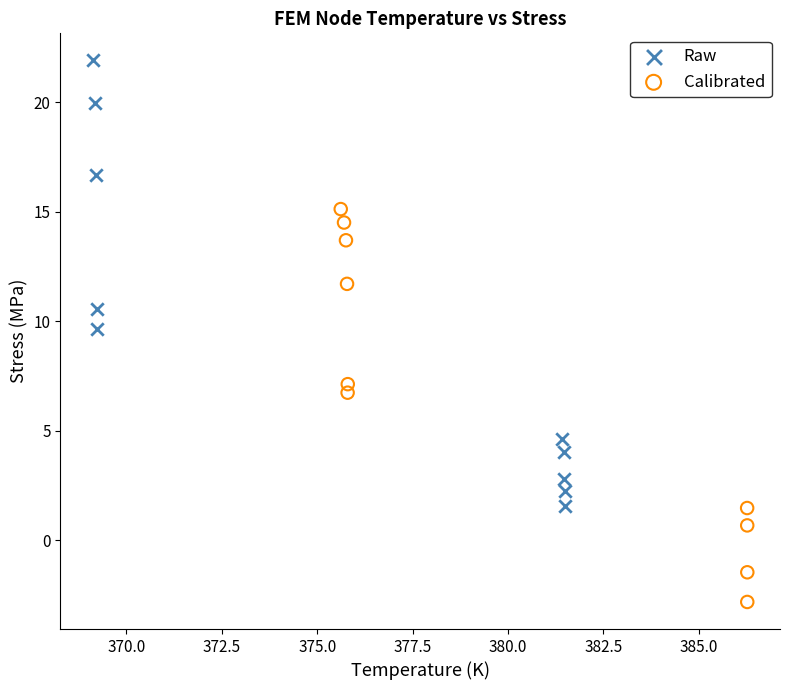

Which series contains the highest Y value?

Raw